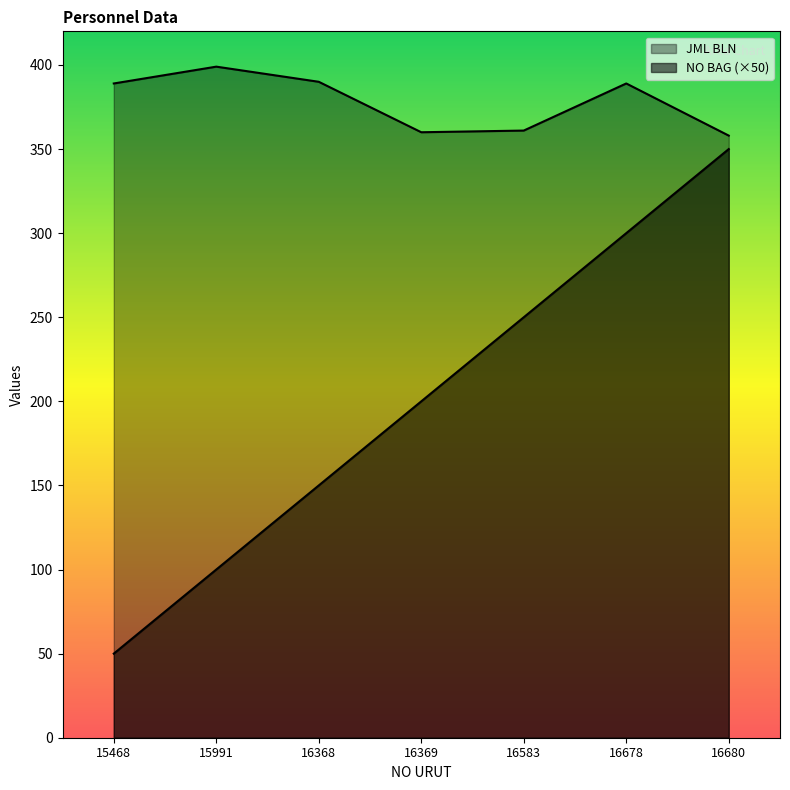

True or false: JML BLN and NO BAG cross at least once.

False